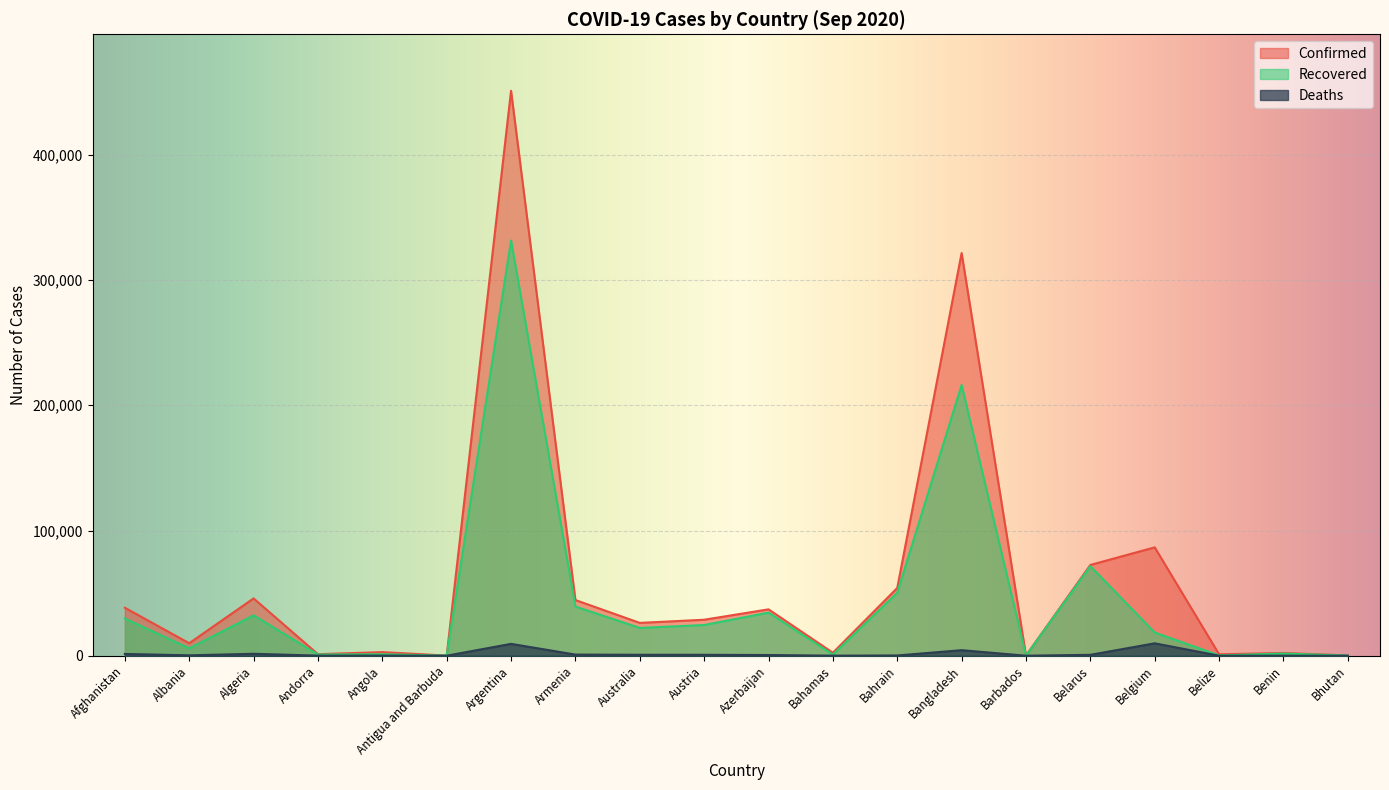

Does the chart display data point markers on the line(s)?

No